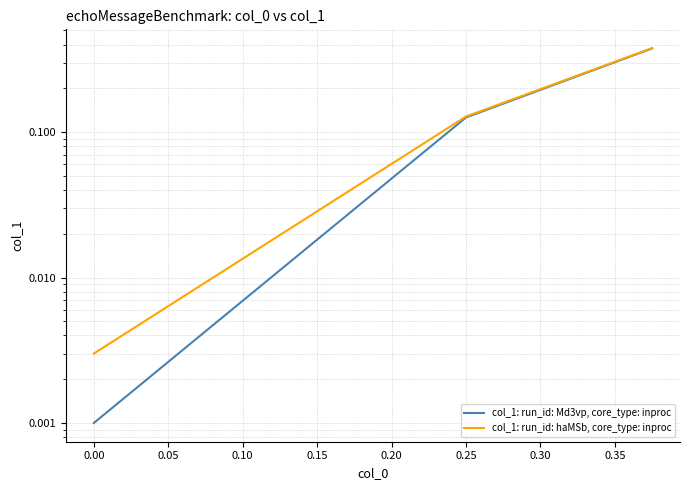

Rank the series by their average value, from lowest to highest.

col_1: run_id: Md3vp, core_type: inproc, col_1: run_id: haMSb, core_type: inproc